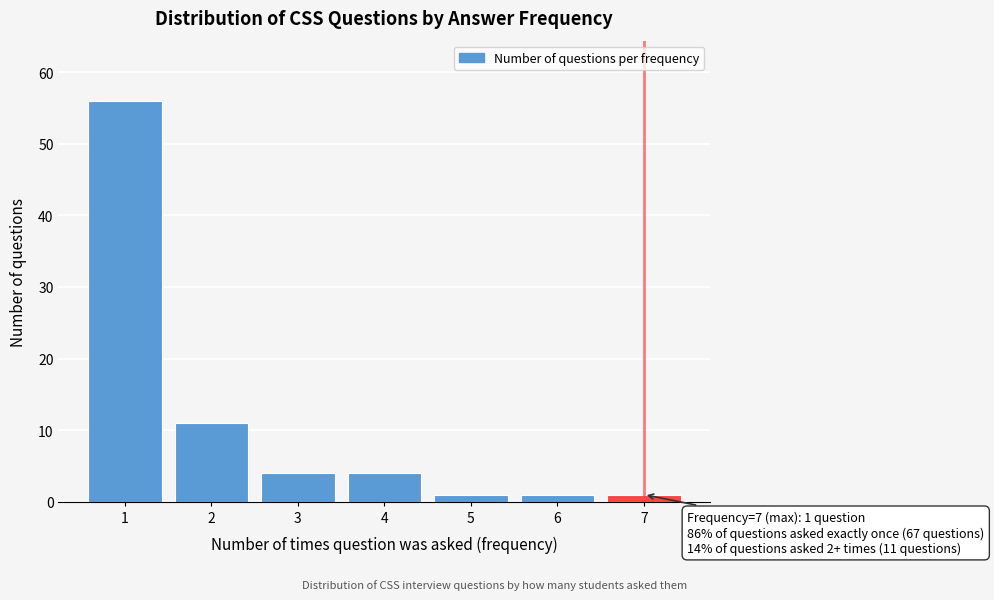

Reading left to right, what are all the values shown in this chart?

56	11	4	4	1	1	1